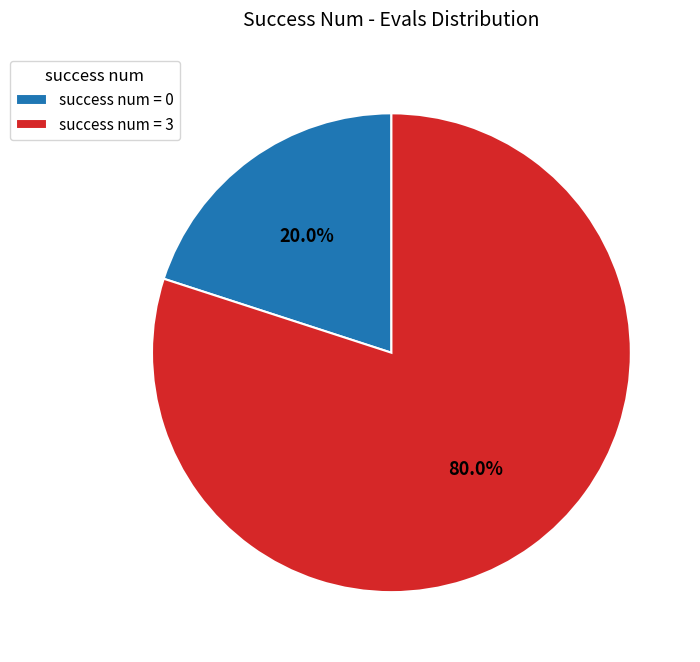

How many slices are in this pie chart?

2